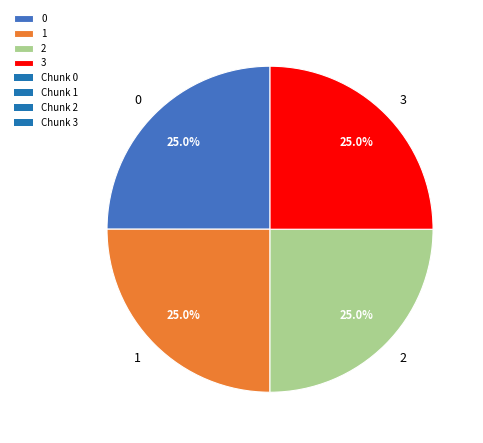

Is it true that 3 is 18% of the pie?

False